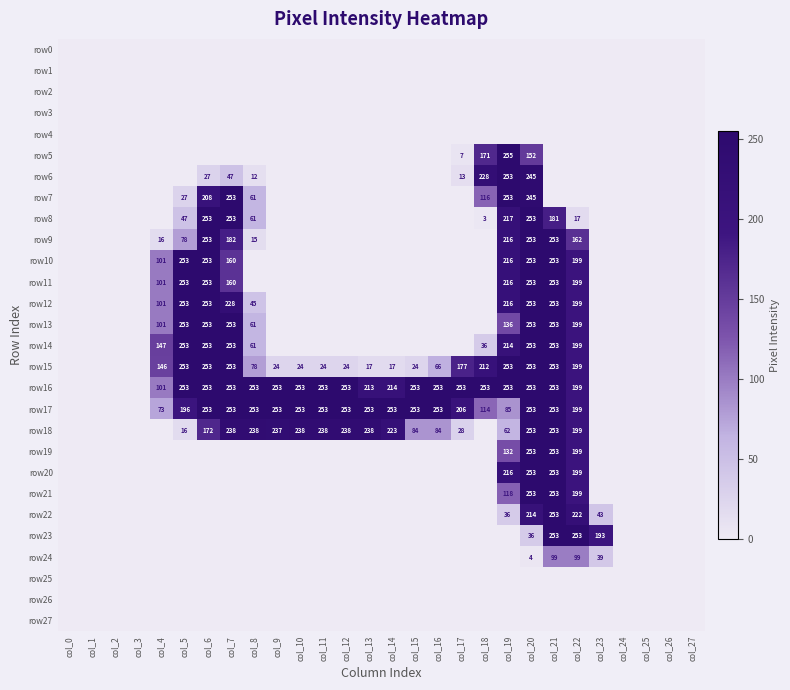

What is the sum of the row17 values at col_7 and col_6?

506